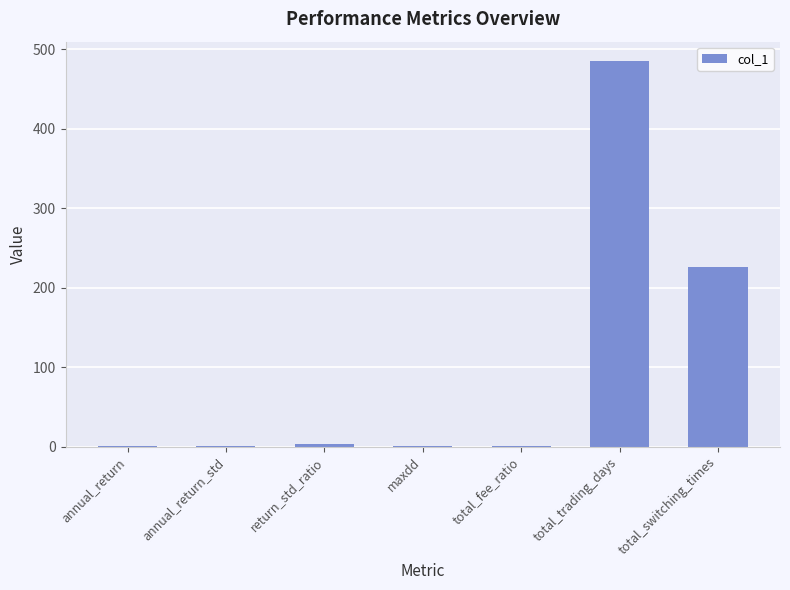

Between total_switching_times and annual_return, which is larger?

total_switching_times